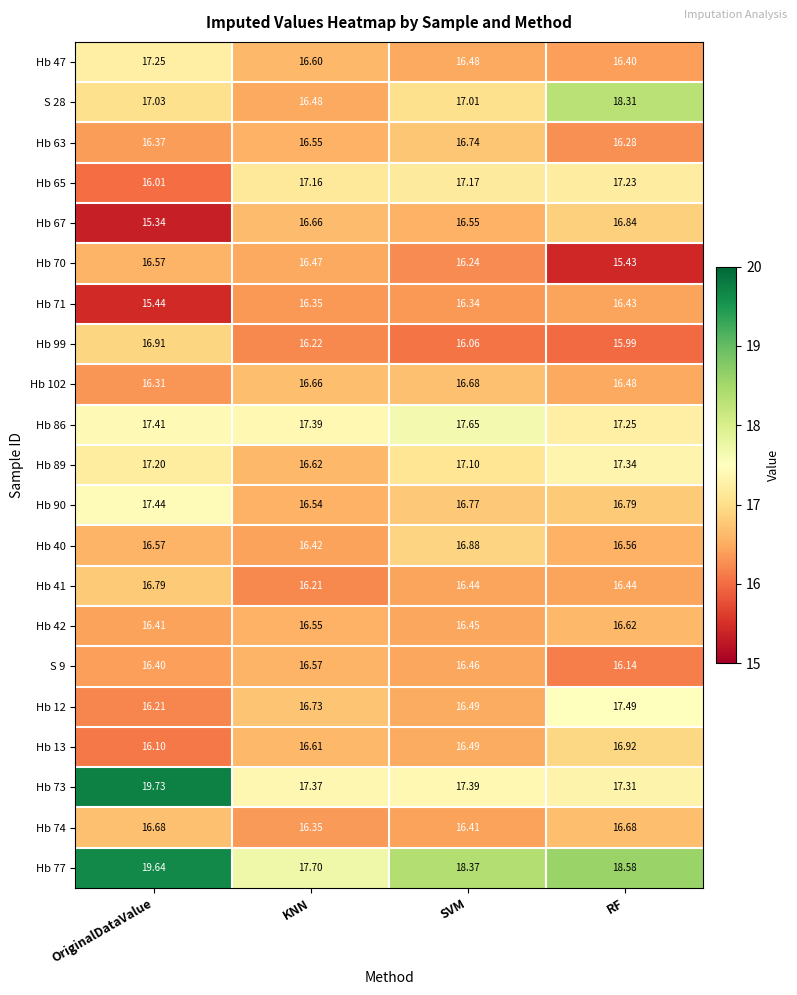

Is the value of S 28 at SVM greater than the value of Hb 65 at RF?

No